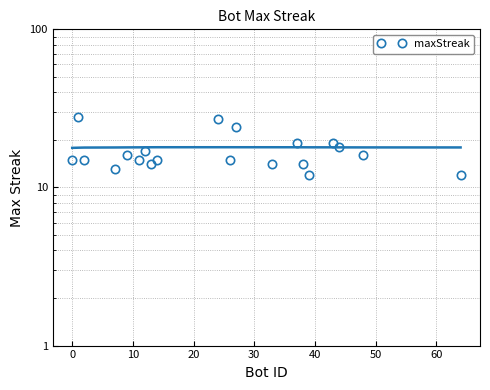

Reading right to left, extract all data points from this chart.

12	16	18	19	12	14	19	14	24	15	27	15	14	17	15	16	13	15	28	15